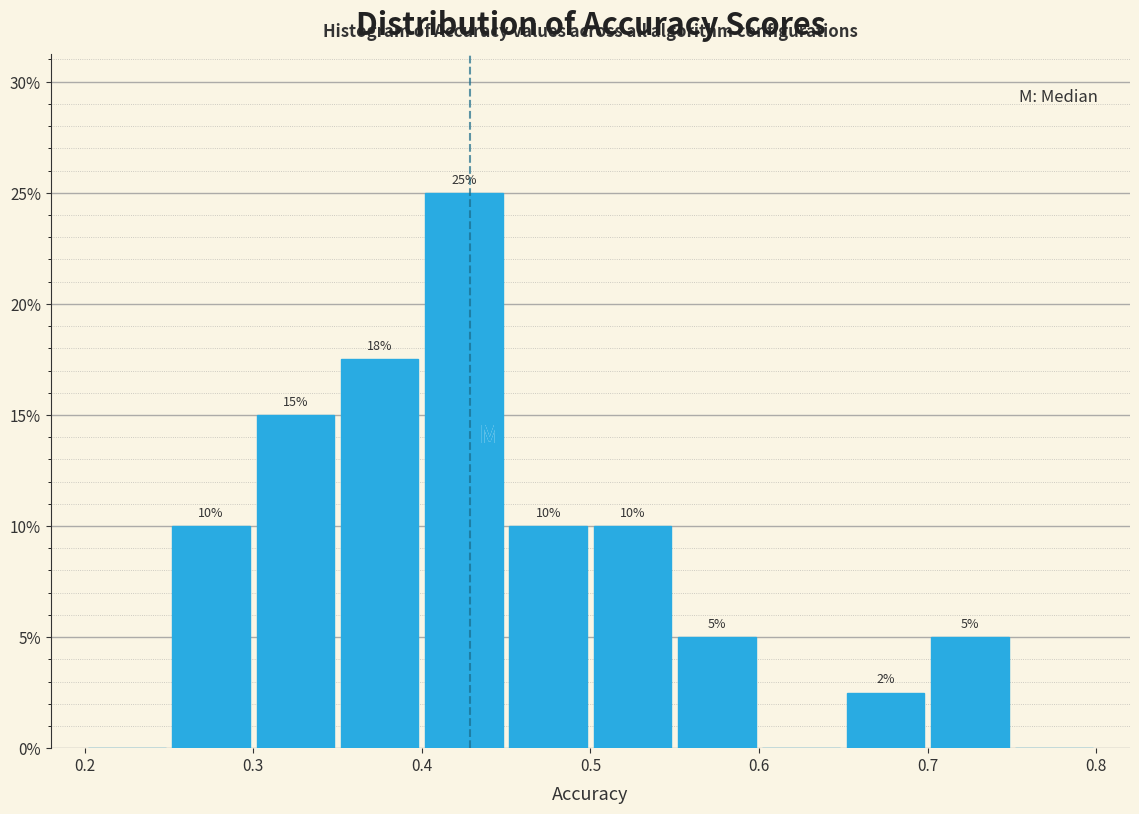

Over which range of the x-axis is the bar tallest?

0.40 to 0.45